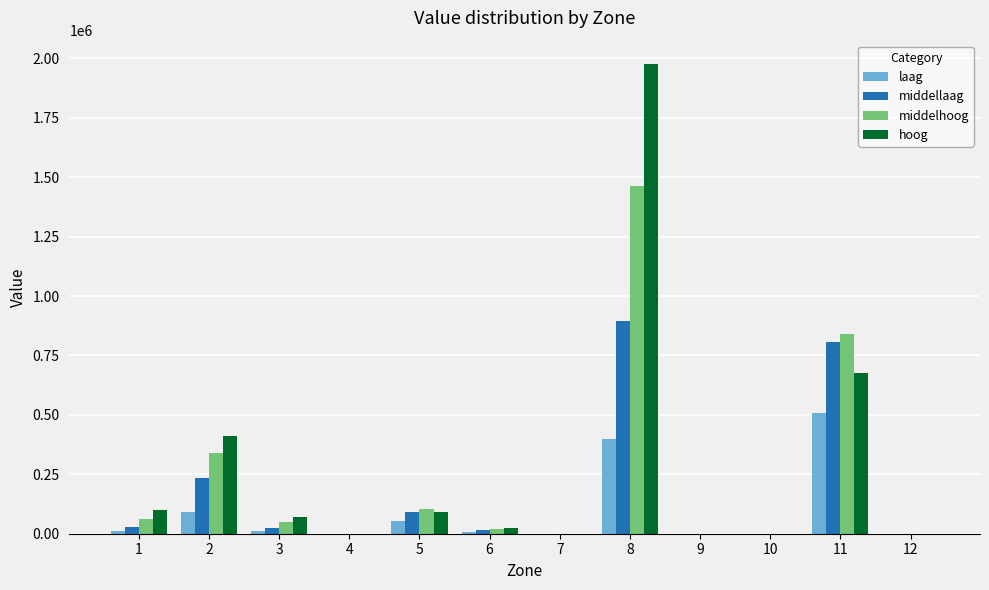

Which series changed the most between 1 and 7?

hoog